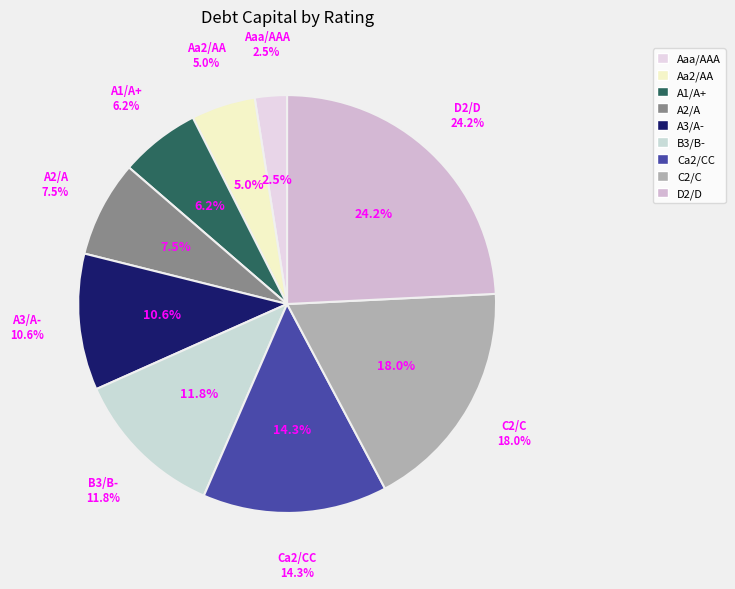

What is the smallest slice in the pie chart?

Aaa/AAA